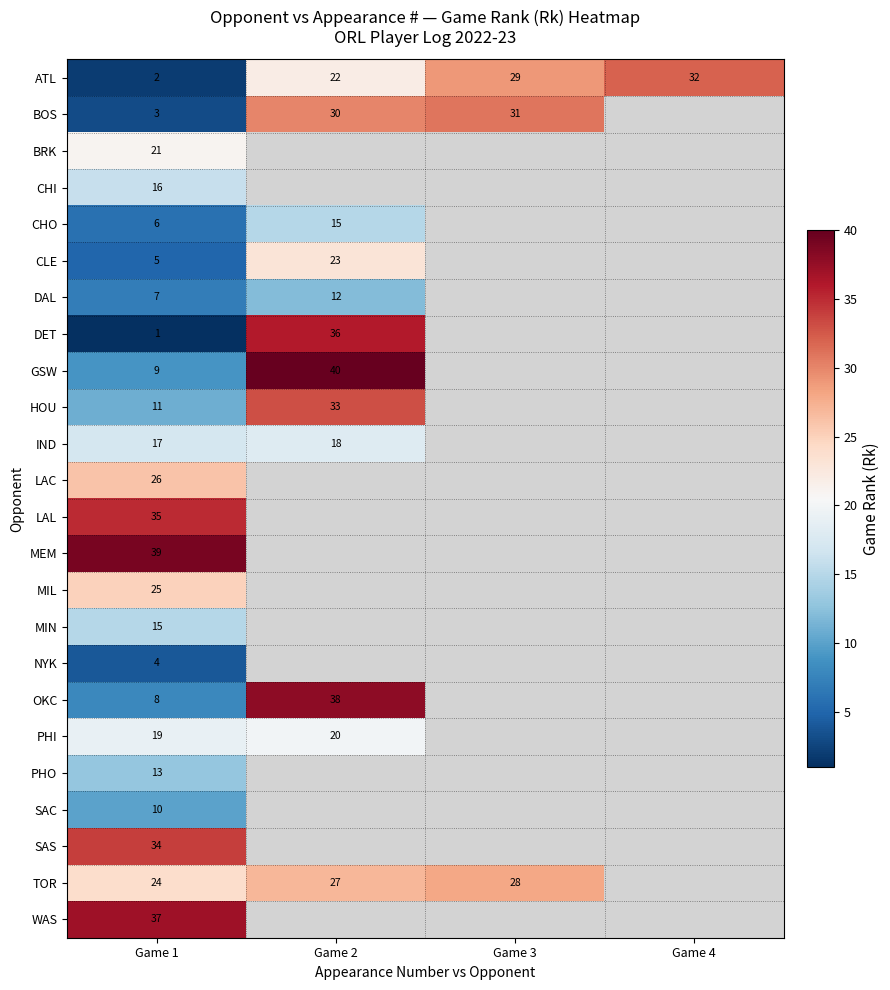

At how many categories does at least one series exceed 29?

4